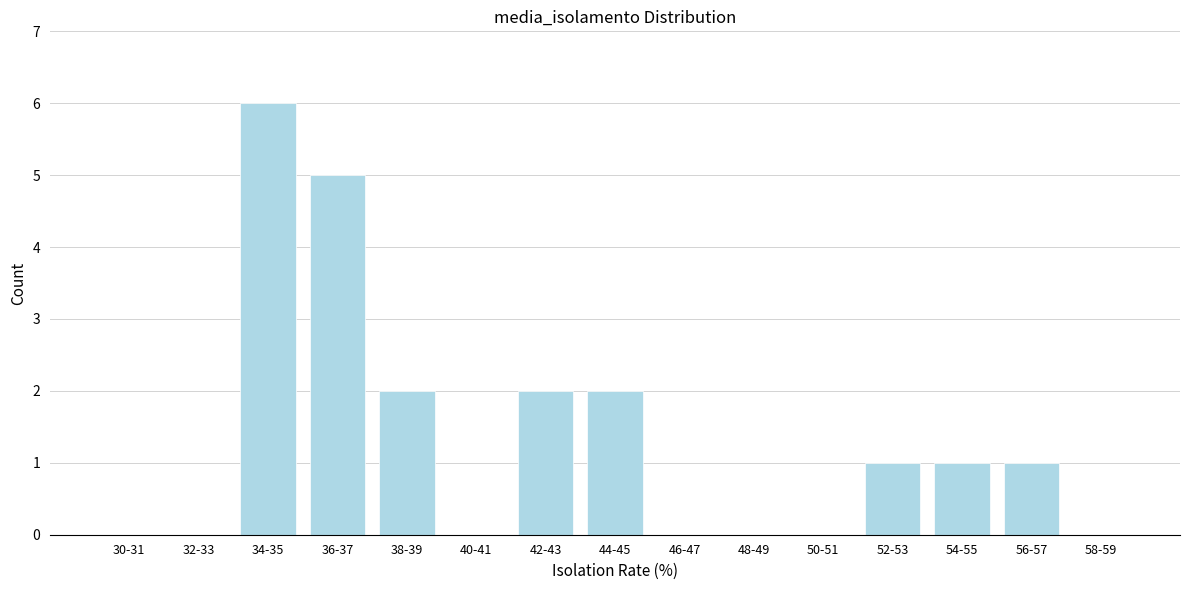

Reading left to right, transcribe all the data shown in this chart.

30-31=0	32-33=0	34-35=6	36-37=5	38-39=2	40-41=0	42-43=2	44-45=2	46-47=0	48-49=0	50-51=0	52-53=1	54-55=1	56-57=1	58-59=0